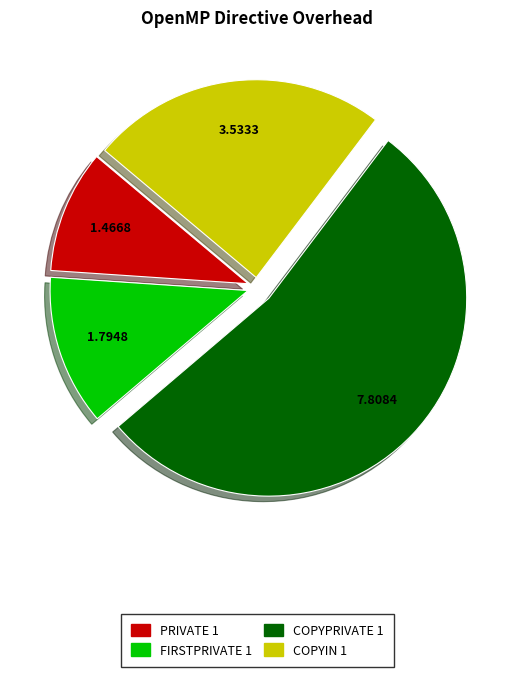

Which slice is the smallest?

PRIVATE 1